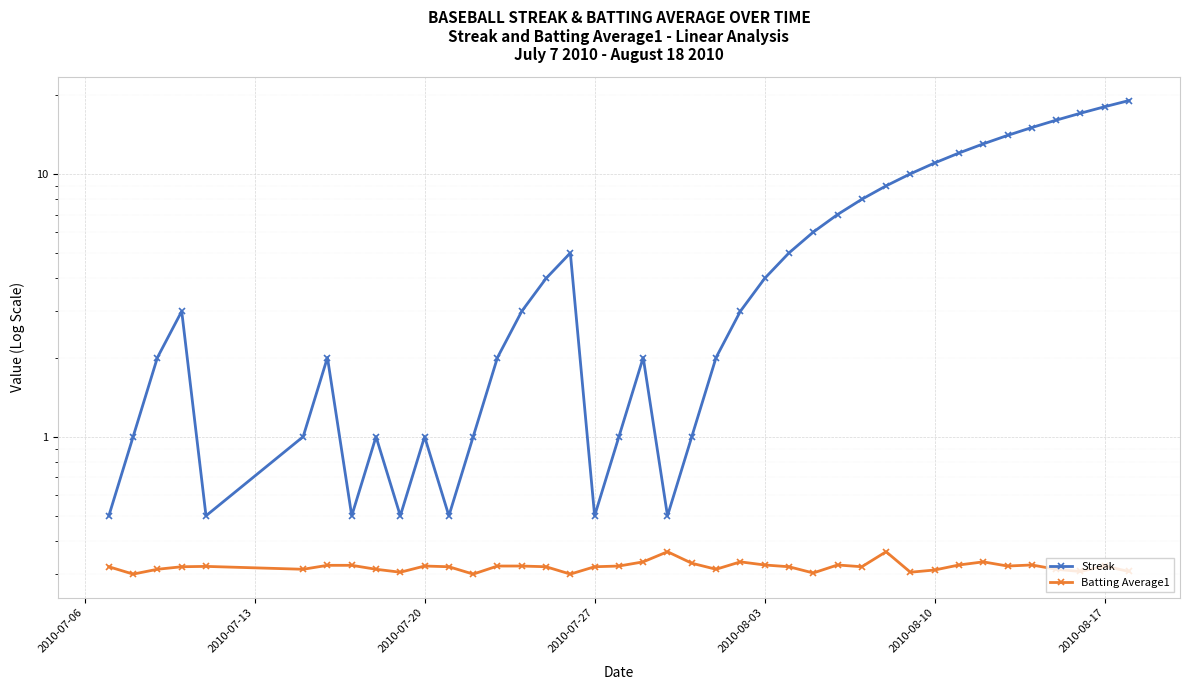

What is the difference between the second highest and minimum values in the Streak series?

17.5